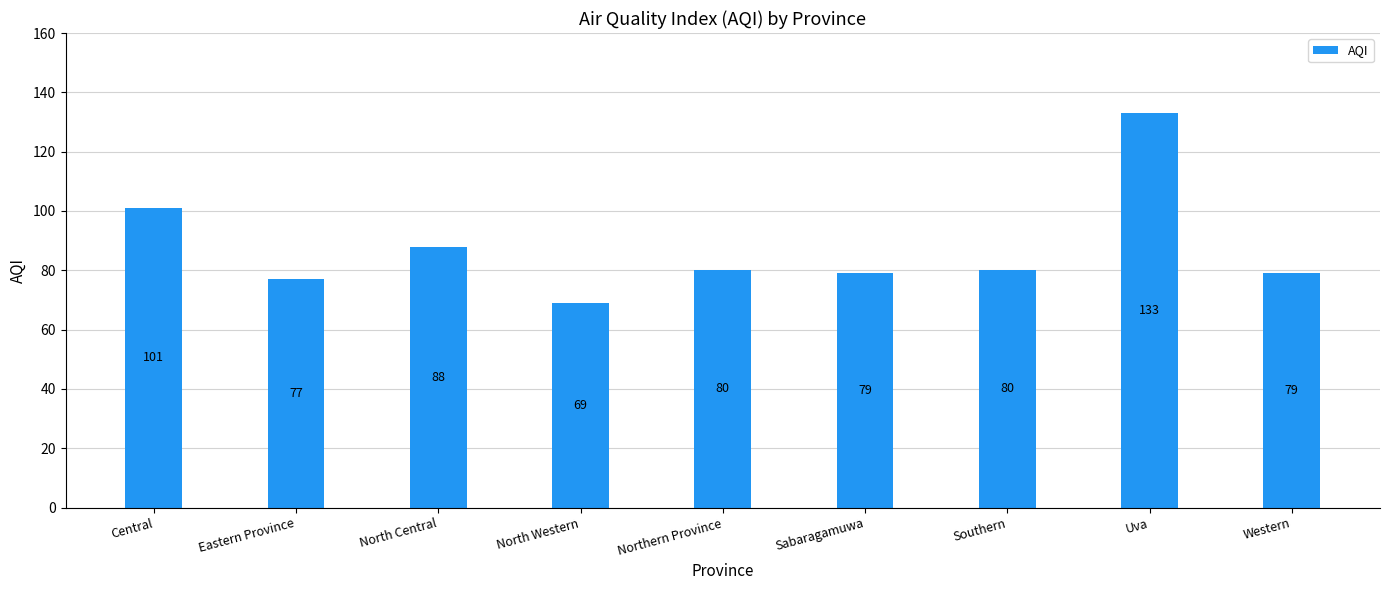

Which label corresponds to the largest value in the chart?

Uva